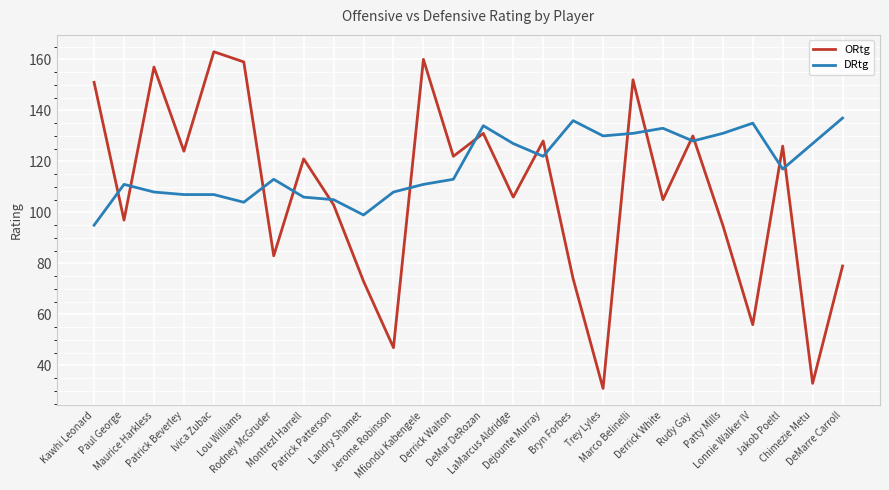

Which series has the largest total across all categories?

DRtg